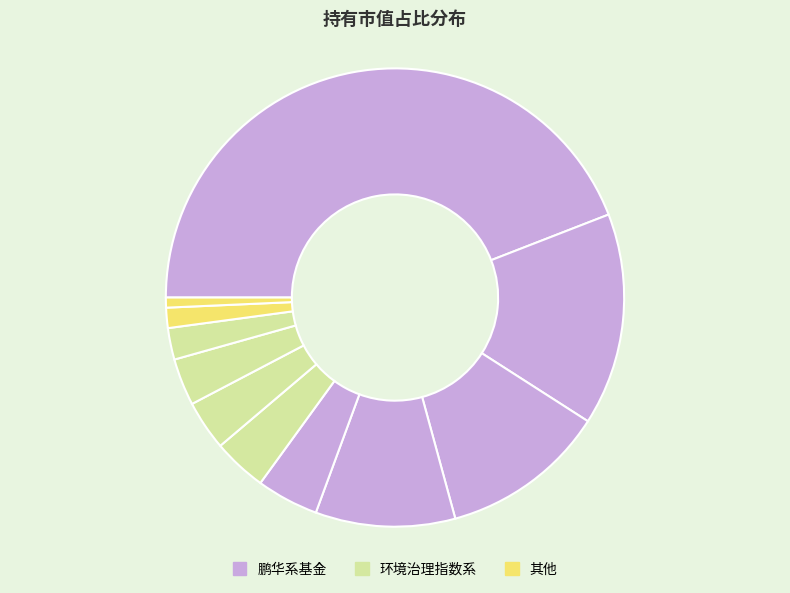

How many segments does this pie chart have?

11